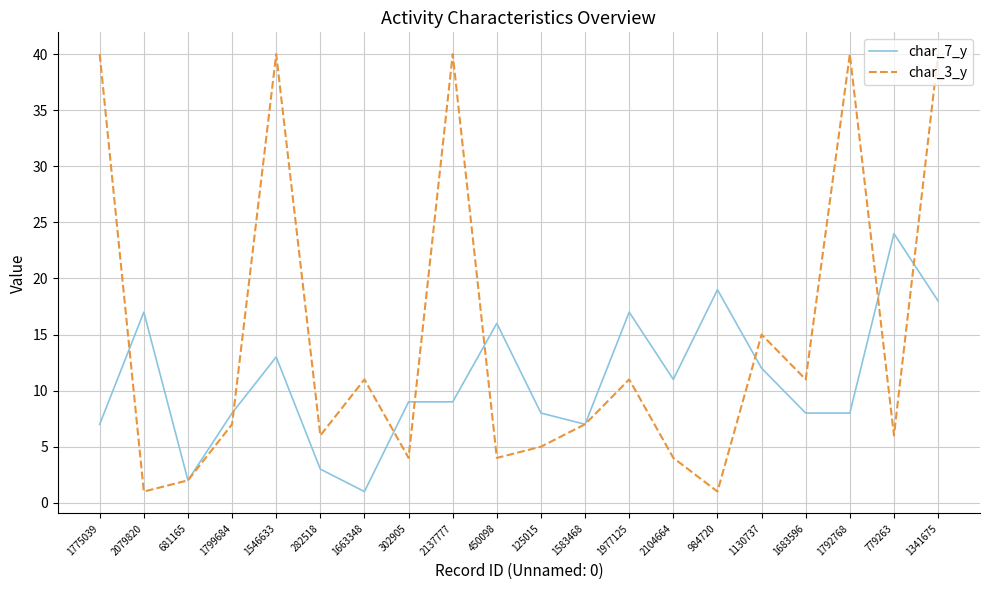

At which label is char_7_y closest to 12?

1130737